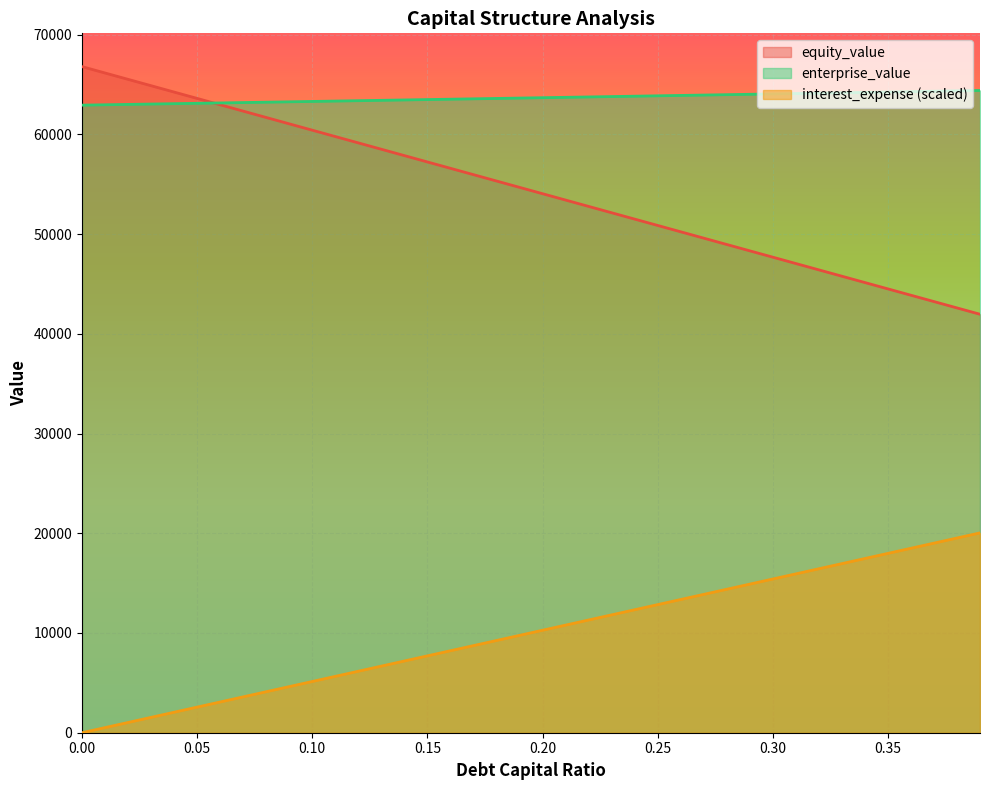

Reading left to right, extract all data points from this chart.

debt_capital: 0.0=0.0	0.01=513.7	0.02=1027.5	0.03=1541.2	0.04=2055.0	0.05=2568.7	0.06=3082.5	0.07=3596.2	0.08=4110.0	0.09=4623.7	0.1=5137.4	0.11=5651.2	0.12=6164.9	0.13=6678.7	0.14=7192.4	0.15=7706.2	0.16=8219.9	0.17=8733.7	0.18=9247.4	0.19=9761.1	0.2=10274.9	0.21=10788.6	0.22=11302.4	0.23=11816.1	0.24=12329.9	0.25=12843.6	0.26=13357.4	0.27=13871.1	0.28=14384.8	0.29=14898.6	0.3=15412.3	0.31=15926.1	0.32=16439.8	0.33=16953.6	0.34=17467.3	0.35=17981.1	0.36=18494.8	0.37=19008.5	0.38=19522.3	0.39=20036.0
equity_value: 0.0=66786.8	0.01=66149.3	0.02=65511.9	0.03=64874.6	0.04=64237.3	0.05=63600.0	0.06=62962.8	0.07=62325.6	0.08=61688.4	0.09=61051.3	0.1=60414.3	0.11=59777.3	0.12=59140.3	0.13=58503.4	0.14=57866.5	0.15=57229.6	0.16=56592.9	0.17=55956.1	0.18=55319.4	0.19=54682.8	0.2=54046.1	0.21=53409.6	0.22=52773.0	0.23=52136.6	0.24=51500.1	0.25=50863.7	0.26=50227.4	0.27=49591.1	0.28=48954.9	0.29=48318.7	0.3=47682.5	0.31=47046.4	0.32=46410.3	0.33=45774.3	0.34=45138.3	0.35=44502.4	0.36=43866.5	0.37=43230.6	0.38=42594.9	0.39=41959.1
enterprise_value: 0.0=62925.8	0.01=62962.7	0.02=62999.6	0.03=63036.6	0.04=63073.7	0.05=63110.7	0.06=63147.9	0.07=63185.0	0.08=63222.2	0.09=63259.5	0.1=63296.8	0.11=63334.1	0.12=63371.5	0.13=63408.9	0.14=63446.4	0.15=63483.9	0.16=63521.5	0.17=63559.1	0.18=63596.7	0.19=63634.4	0.2=63672.2	0.21=63710.0	0.22=63747.8	0.23=63785.7	0.24=63823.6	0.25=63861.5	0.26=63899.6	0.27=63937.6	0.28=63975.7	0.29=64013.9	0.3=64052.0	0.31=64090.3	0.32=64128.6	0.33=64166.9	0.34=64205.3	0.35=64243.7	0.36=64282.1	0.37=64320.7	0.38=64359.2	0.39=64397.8